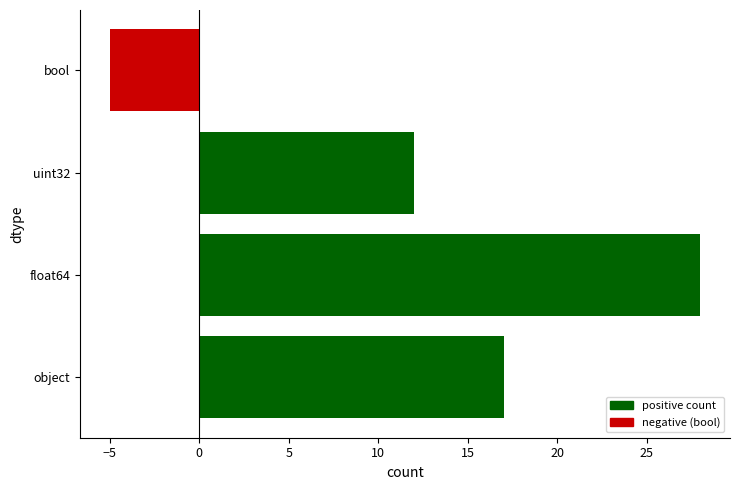

How many values are above zero?

3